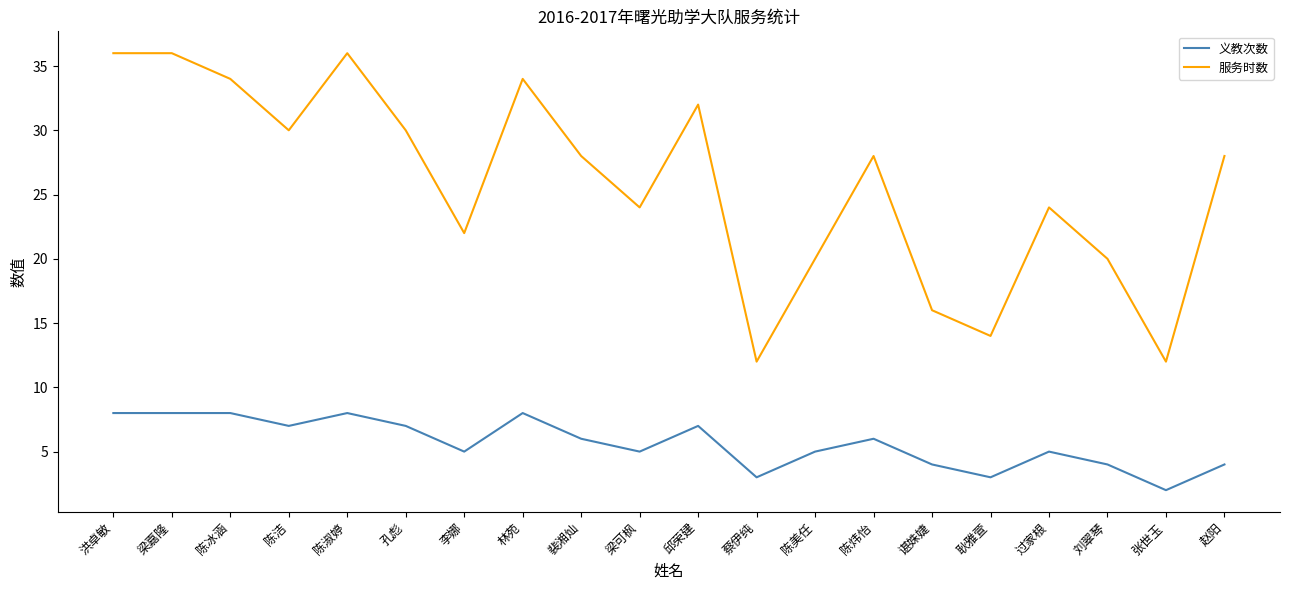

What are all the series names shown in the legend?

义教次数, 服务时数